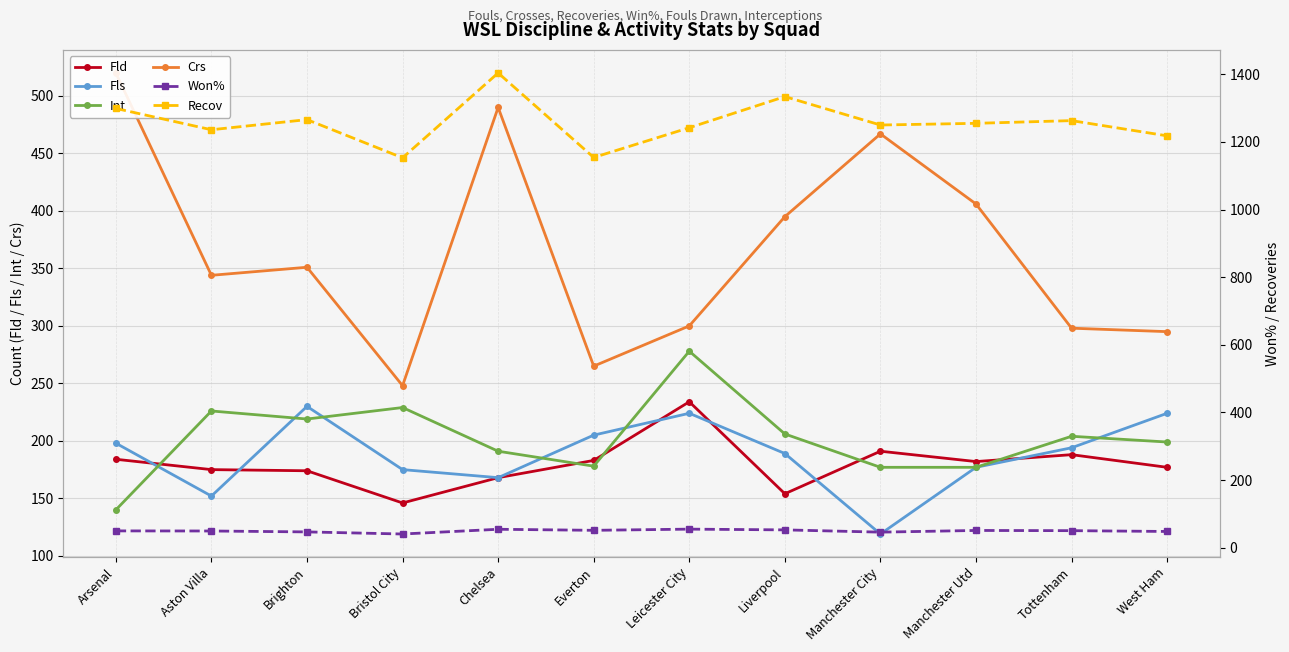

Rank the series at Aston Villa from highest to lowest value.

Recov, Crs, Int, Fld, Fls, Won%